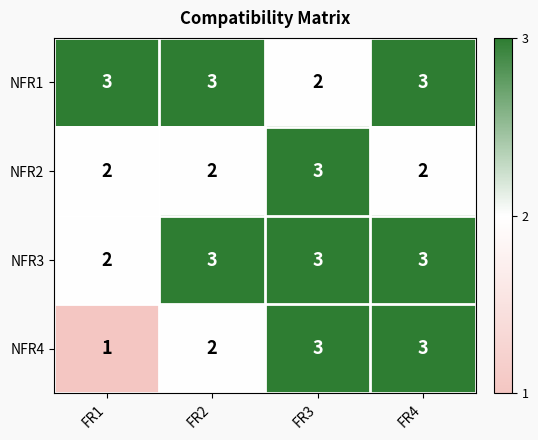

Reading left to right, extract all data points from this chart.

NFR1: 3	3	2	3
NFR2: 2	2	3	2
NFR3: 2	3	3	3
NFR4: 1	2	3	3